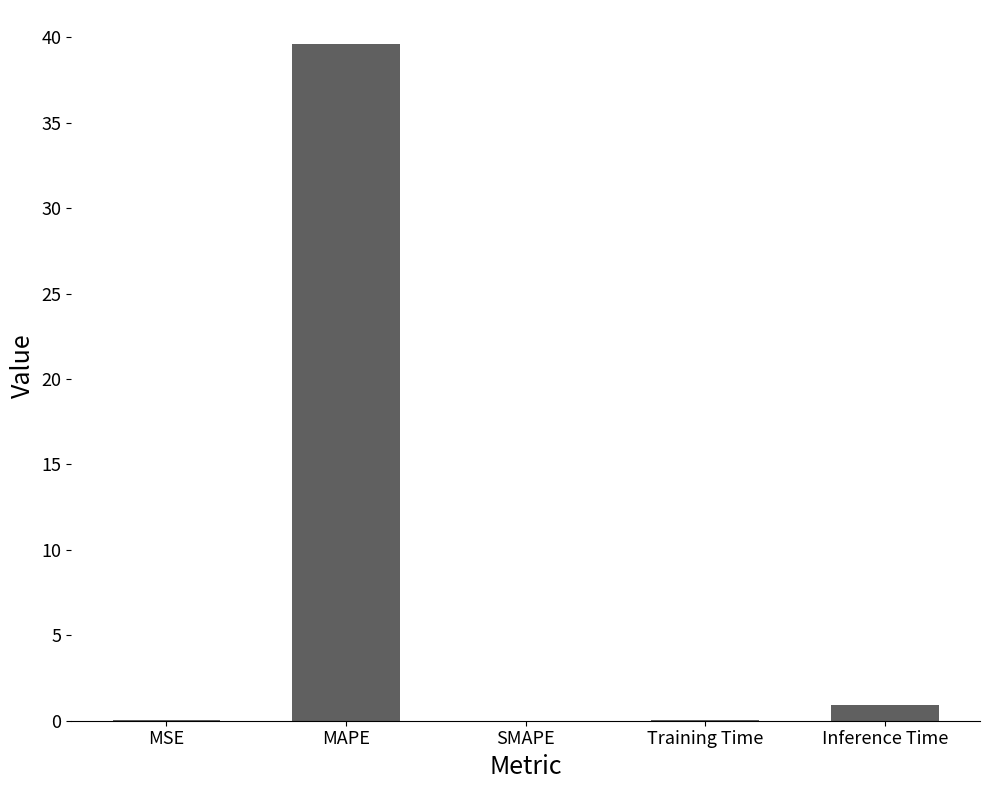

What is the sum of all values?

40.6